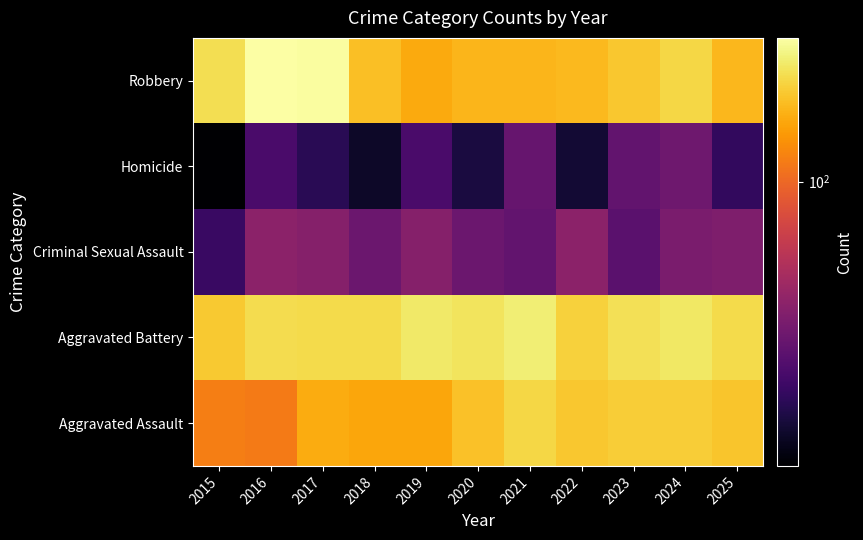

How many data points does each series have?

11